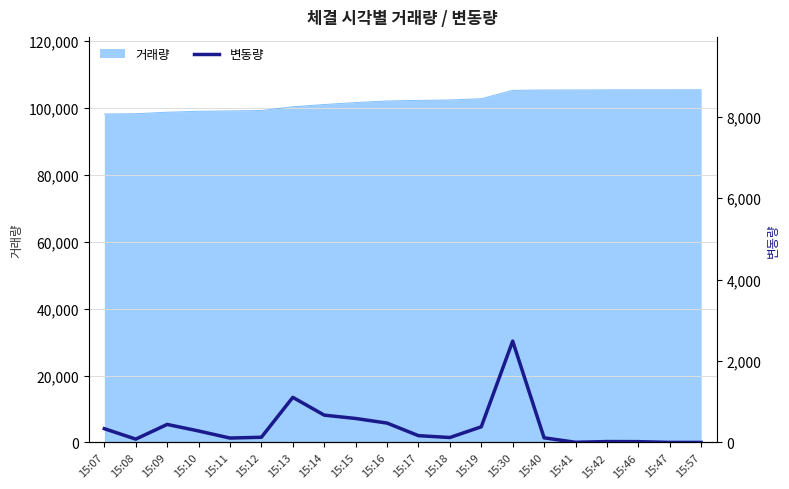

Which label corresponds to the largest value in the chart?

15:30